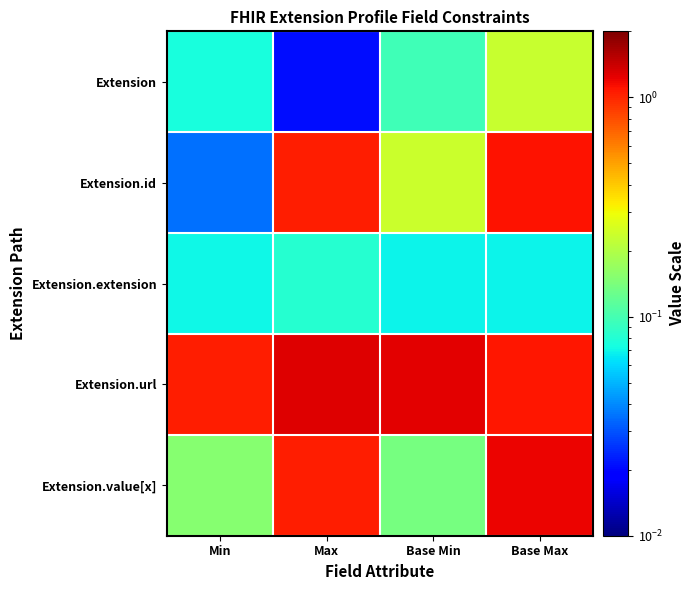

Which label corresponds to the smallest value in the chart?

Max